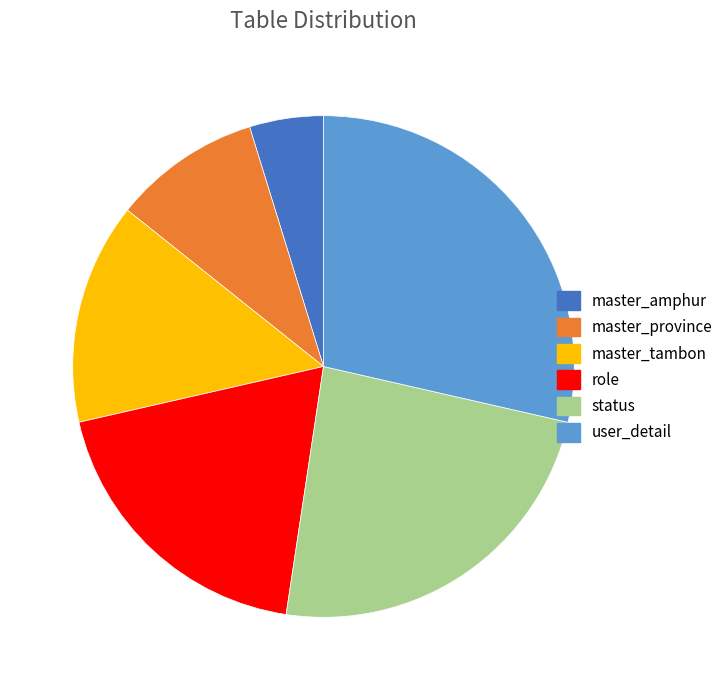

Count the number of slices in the pie.

6